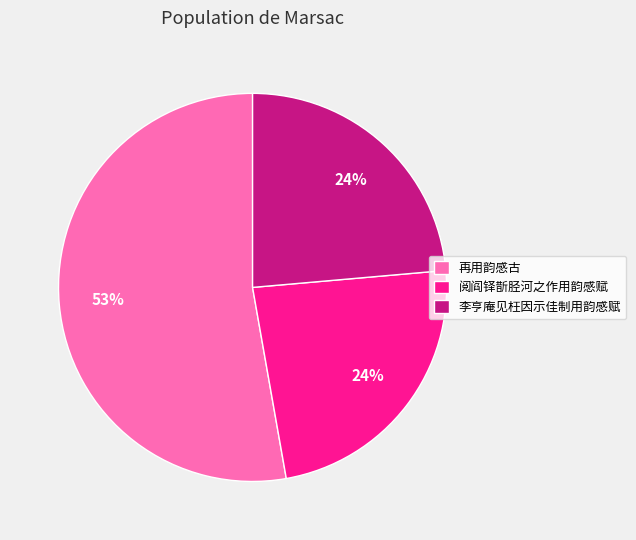

To the nearest percent, what is the difference between the 阅阎铎斮胫河之作用韵感赋 and 再用韵感古 slice percentages?

29%